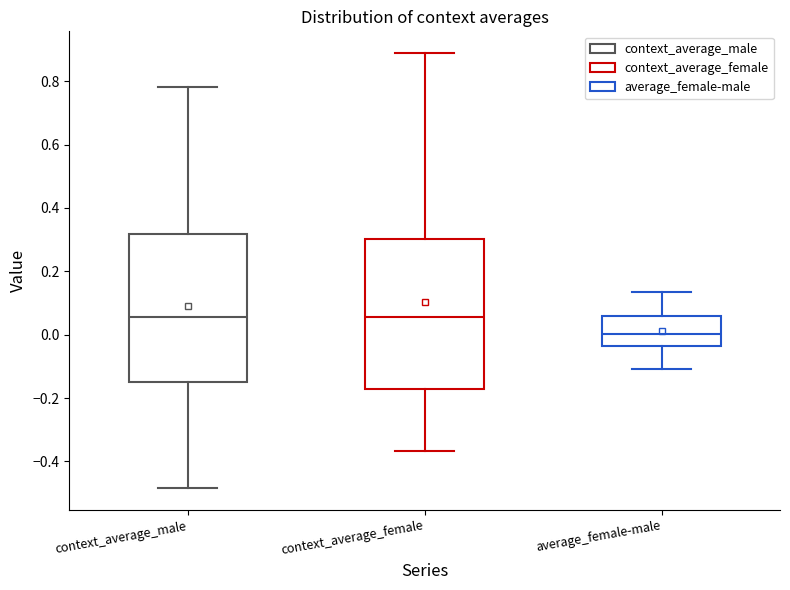

Reading left to right, read every box against the y-axis: the position of its median line, the range the box covers, and the ends of its whiskers. The values are not printed on the chart, so give them approximately, as read against the axis.

context_average_male: median 0.06, box -0.14 to 0.32, whiskers -0.48 to 0.78
context_average_female: median 0.06, box -0.18 to 0.30, whiskers -0.36 to 0.88
average_female-male: median 0.00, box -0.04 to 0.06, whiskers -0.10 to 0.14